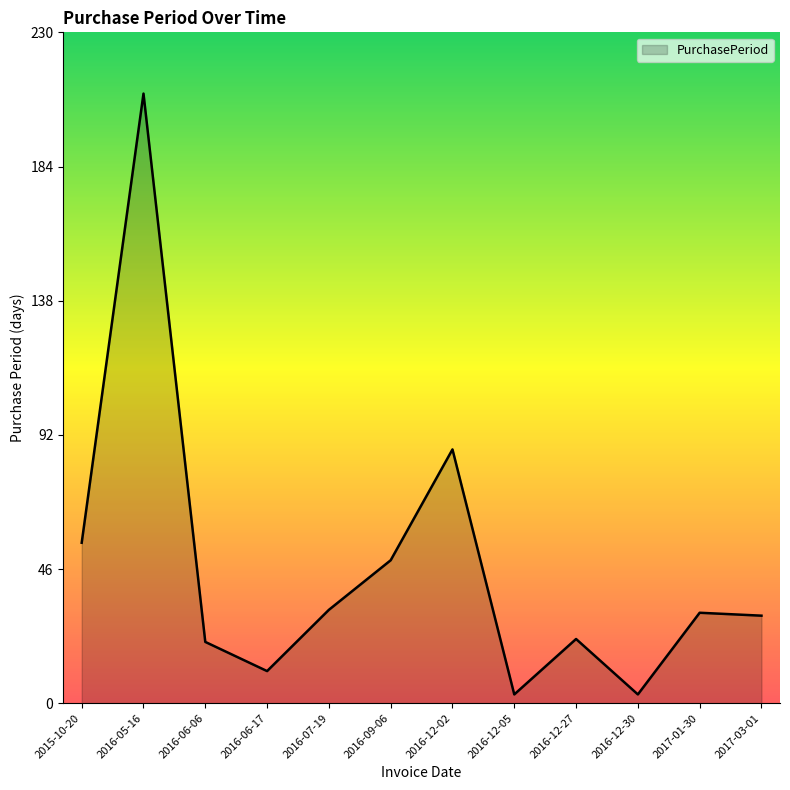

What is the change in value from 2016-05-16 to 2017-01-30?

-178